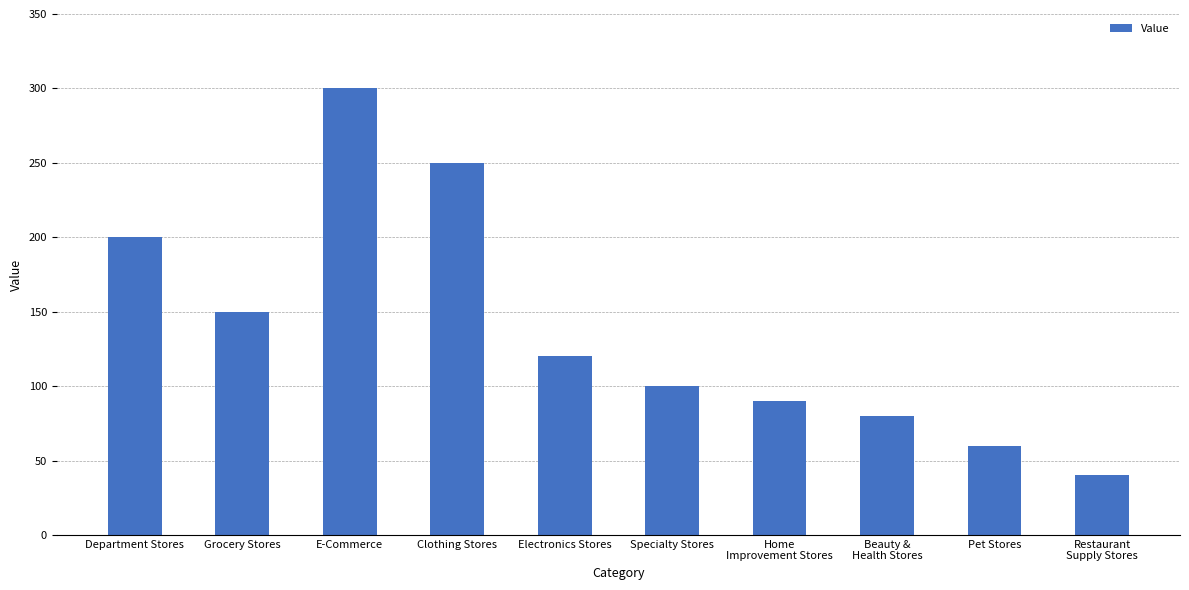

What is the change in value from Department Stores to Home
Improvement Stores?

-110